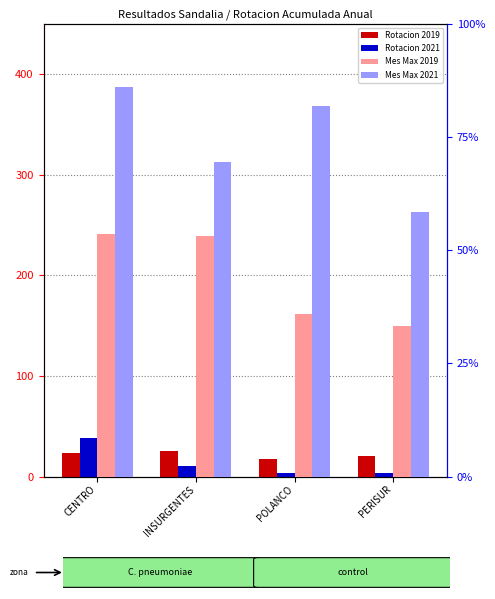

What are all the series names shown in the legend?

Rotacion 2019, Rotacion 2021, Mes Max 2019, Mes Max 2021